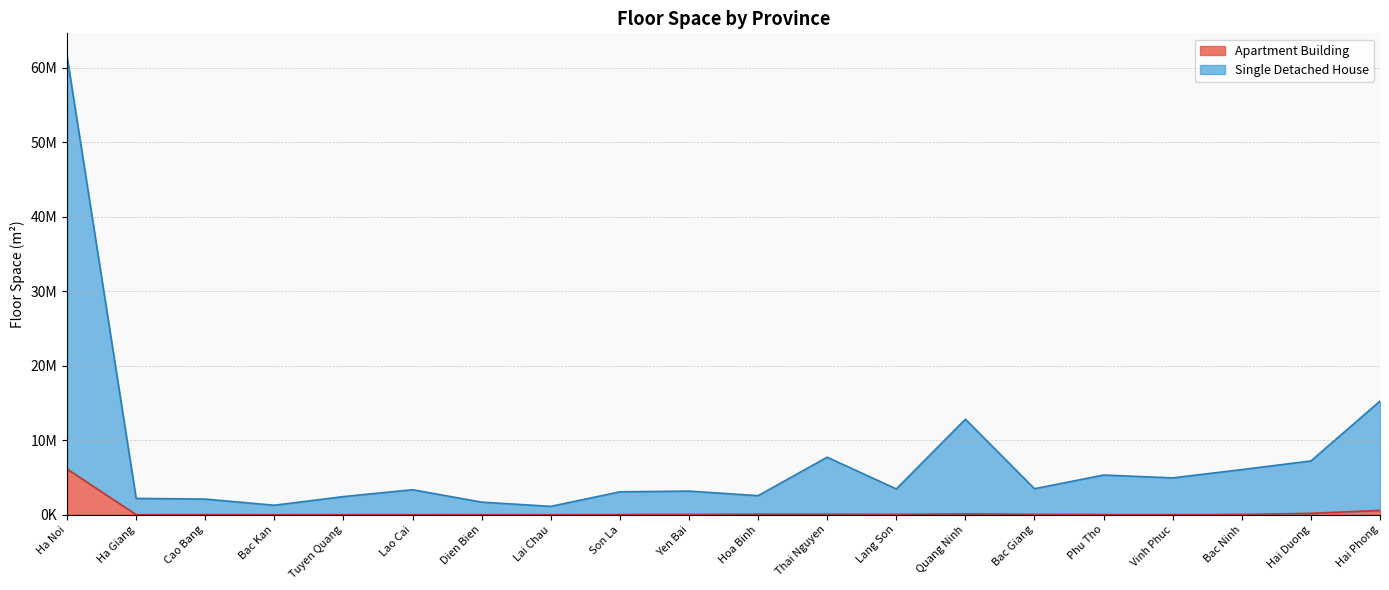

What is the difference between the highest and lowest values at Son La?

3050540